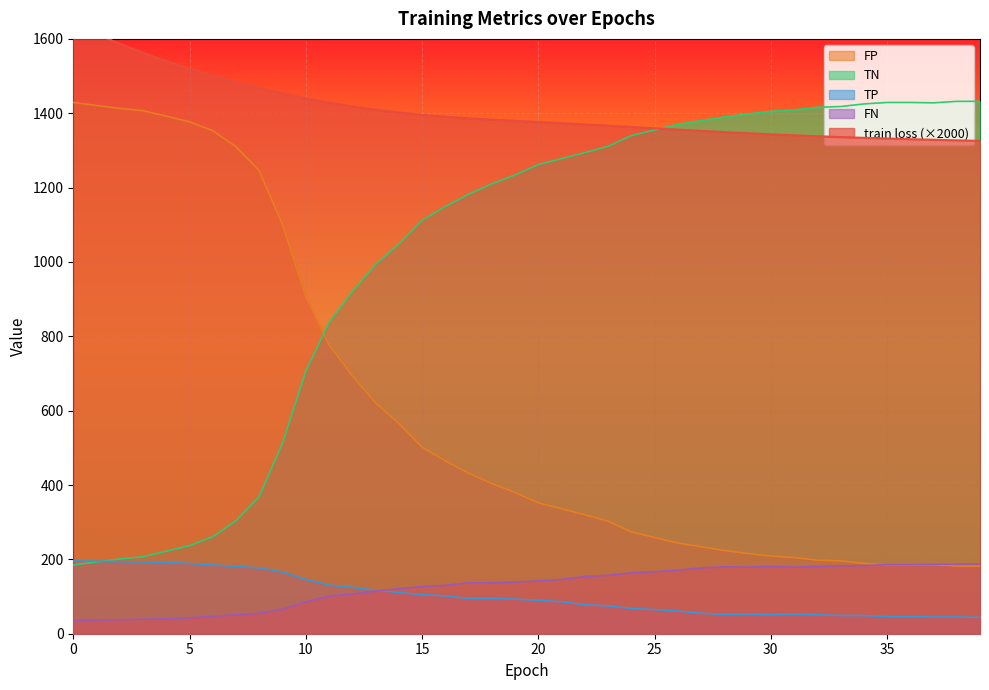

What is the sum of the FP values at 37 and 24?

2768.0